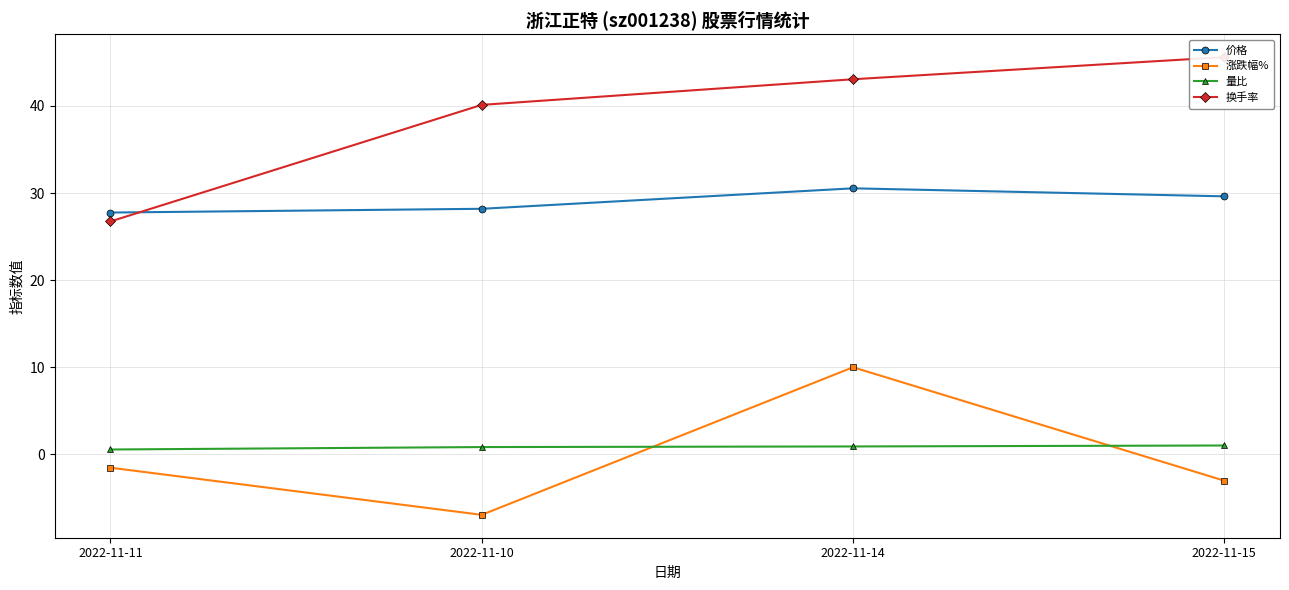

Is it true that 价格 equals 8.4 at 2022-11-15?

False